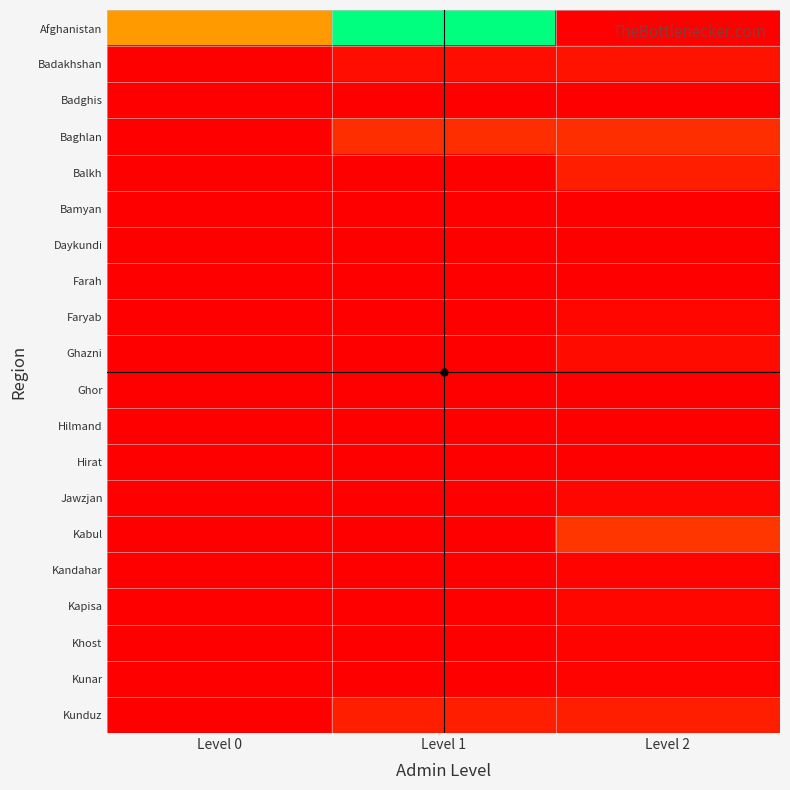

Which series has the largest range (max minus min)?

Afghanistan